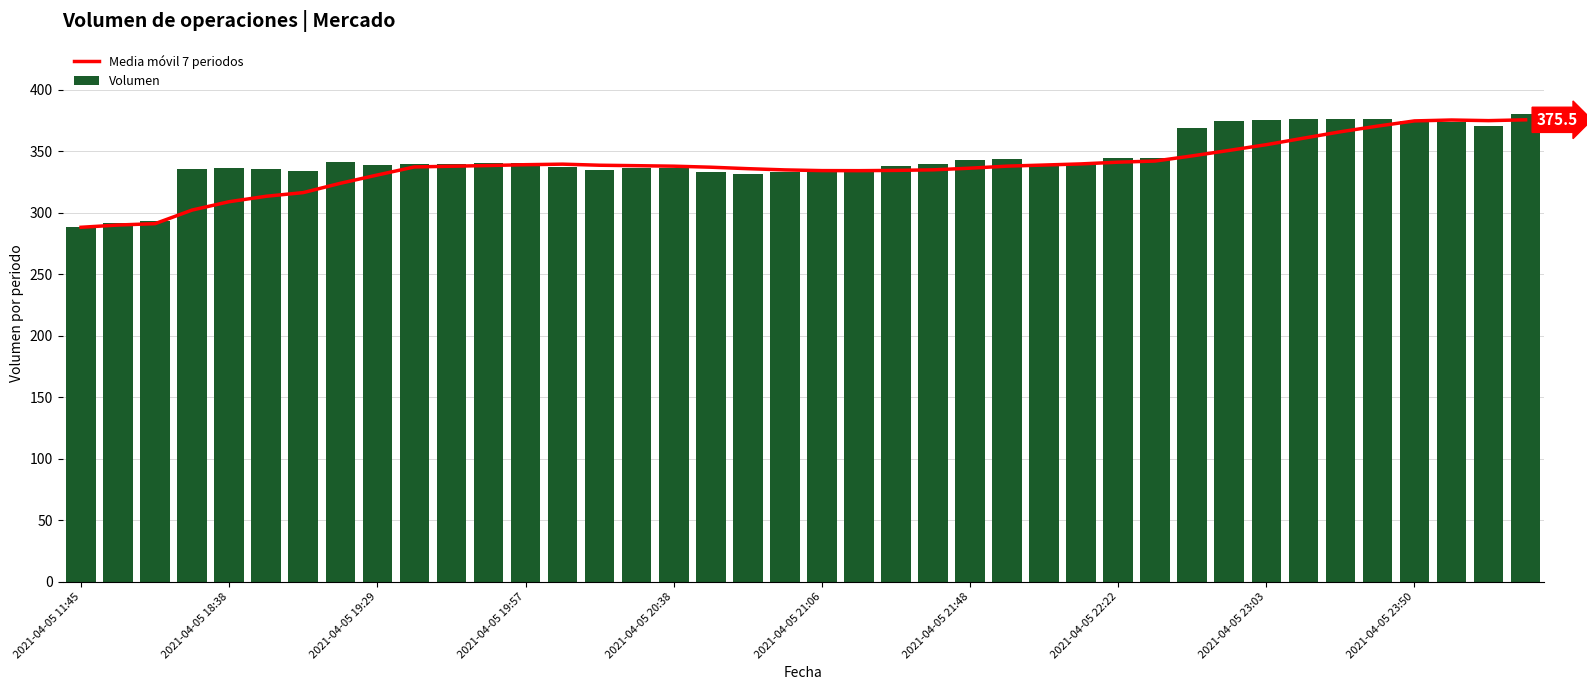

Which series has the largest total across all categories?

Volumen